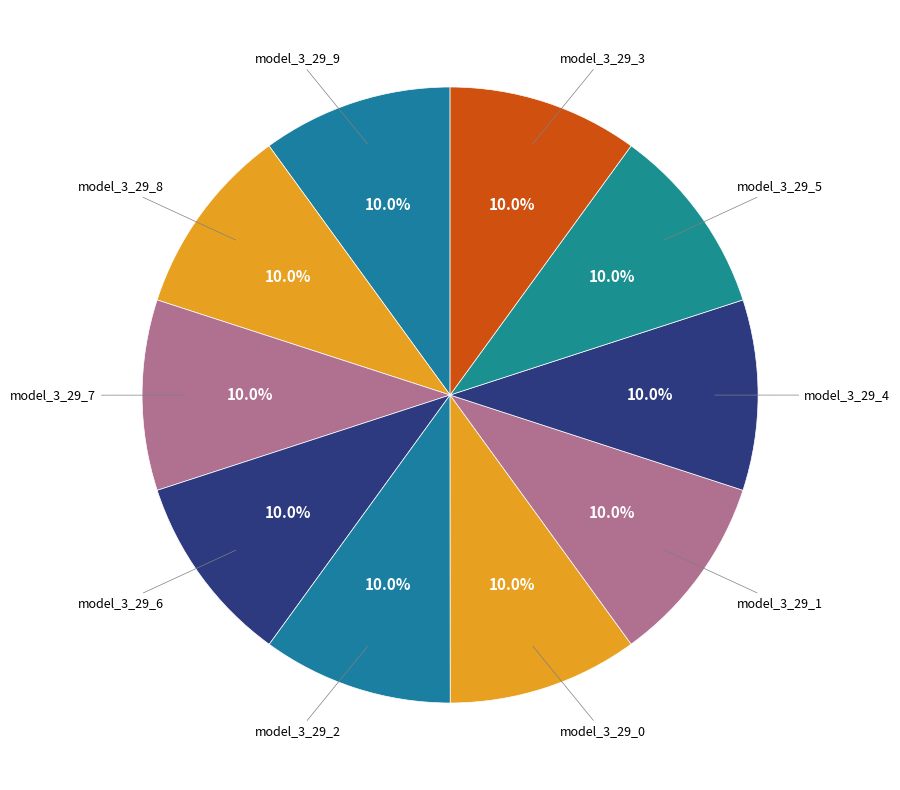

Do model_3_29_7 and model_3_29_4 together represent more than half of the pie?

No